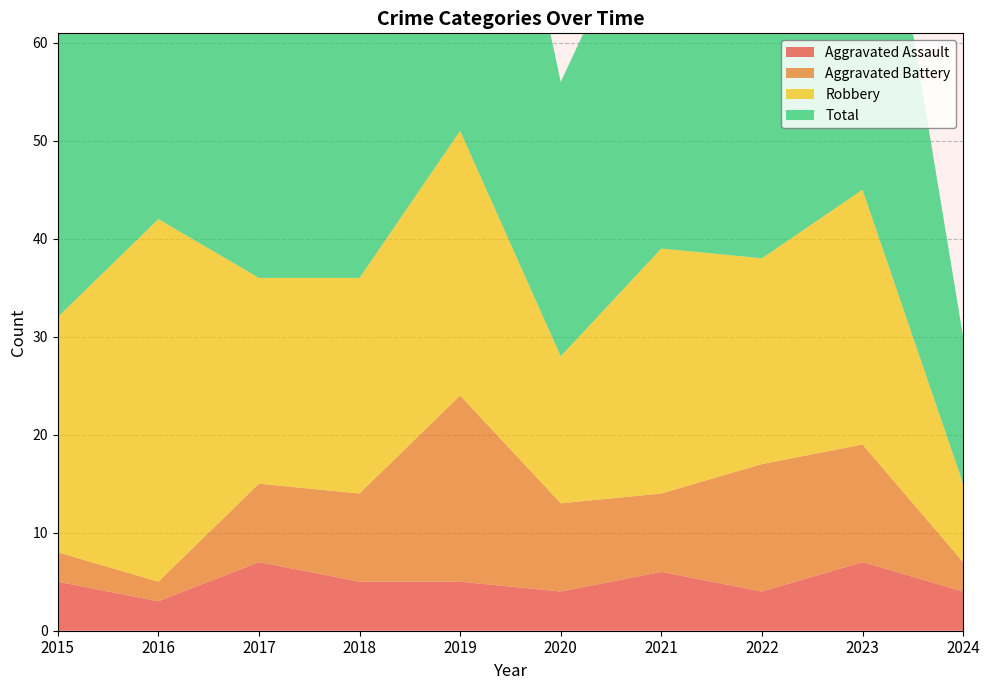

Reading right to left, list all the values displayed in this chart.

Aggravated Assault: 4	7	4	6	4	5	5	7	3	5
Aggravated Battery: 3	12	13	8	9	19	9	8	2	3
Robbery: 8	26	21	25	15	27	22	21	37	24
Total: 15	47	39	39	28	53	38	36	42	32